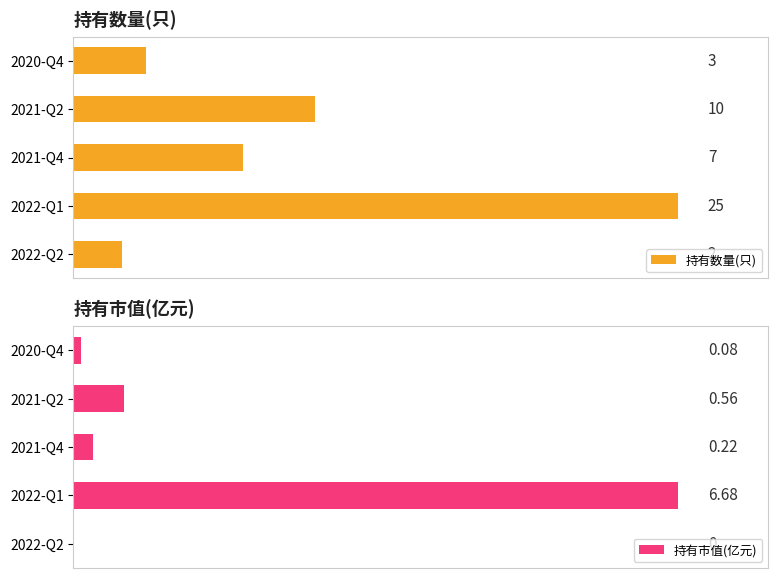

Reading left to right, list all the values displayed in this chart.

持有数量(只): 2.0	25.0	7.0	10.0	3.0
持有市值(亿元): 0.0	6.7	0.2	0.6	0.1